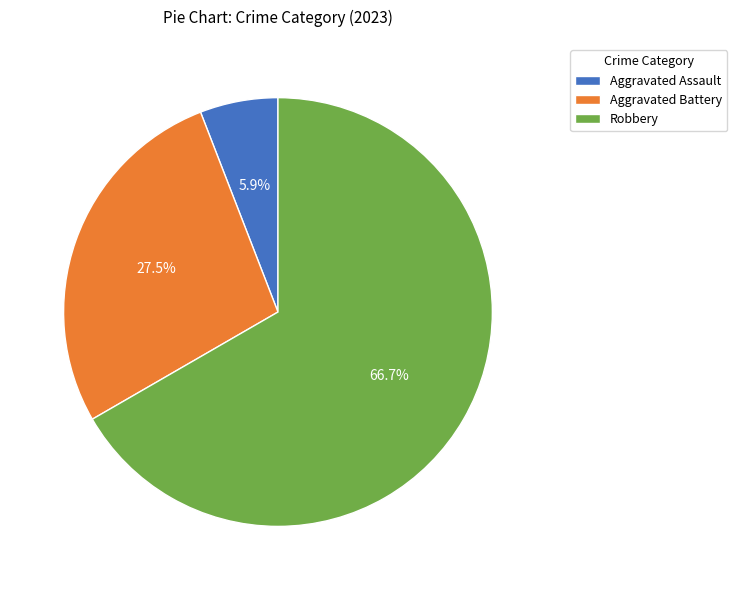

Approximately how many times larger is the value at Robbery compared to Aggravated Assault?

11.3